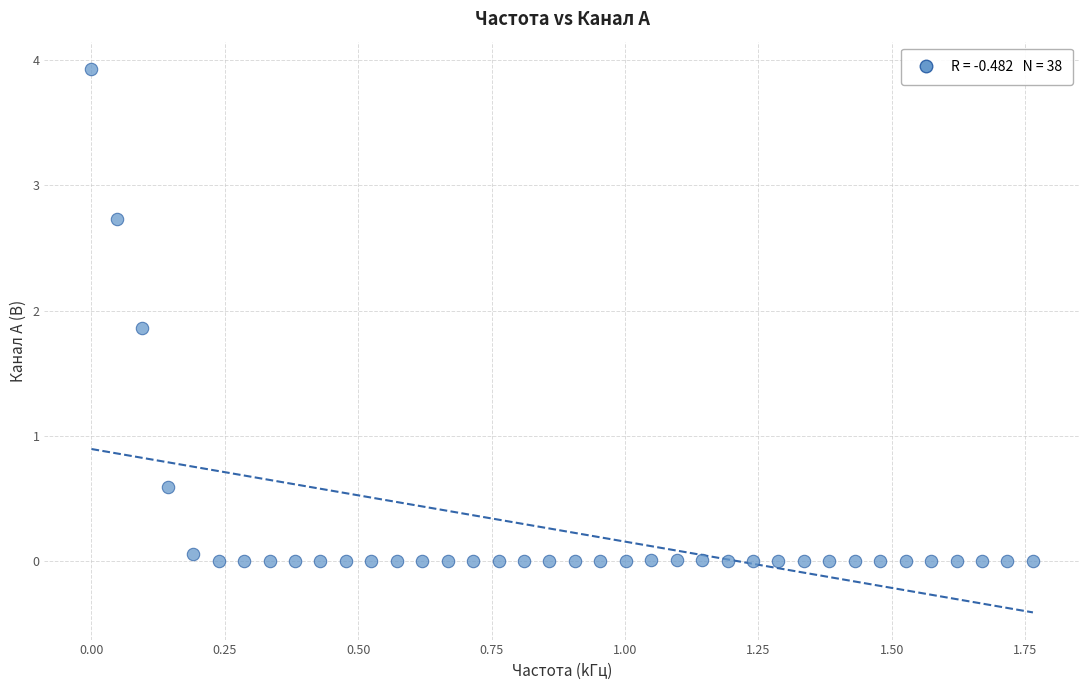

What Y value in the scatter plot is closest to 1?

0.6